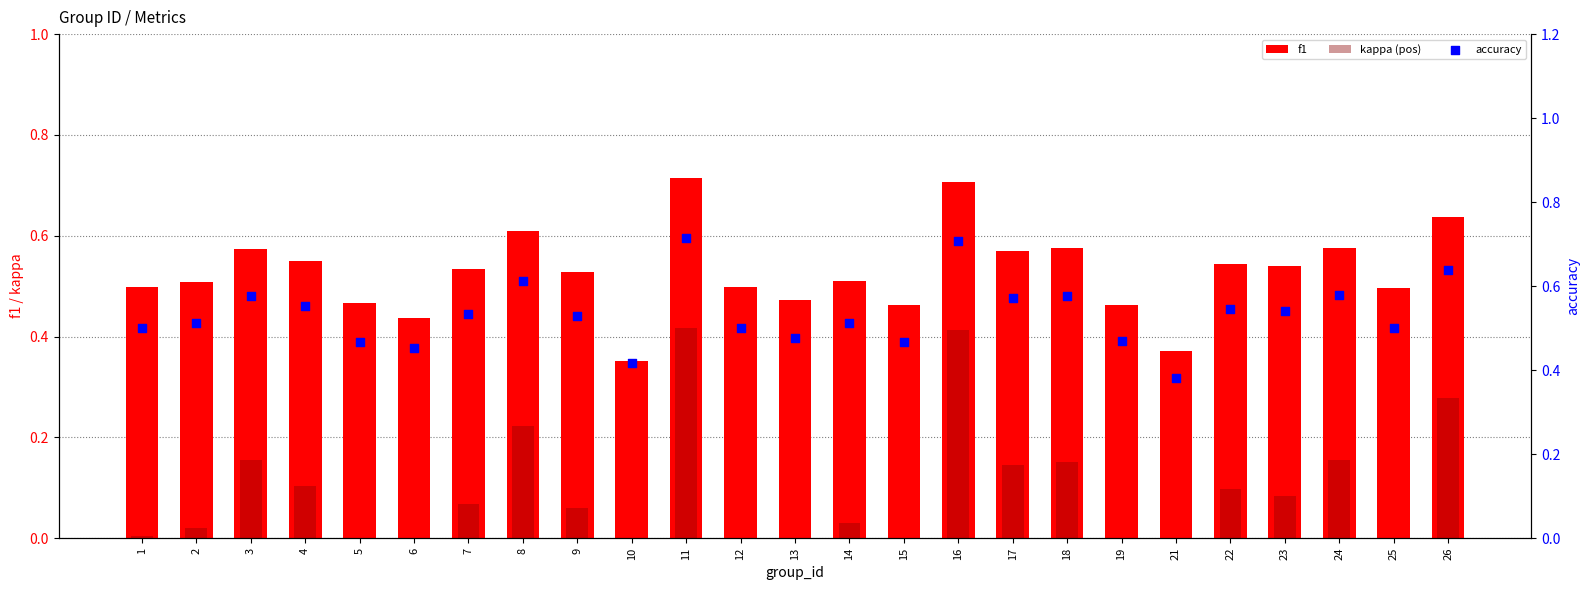

Which series has the largest total across all categories?

accuracy